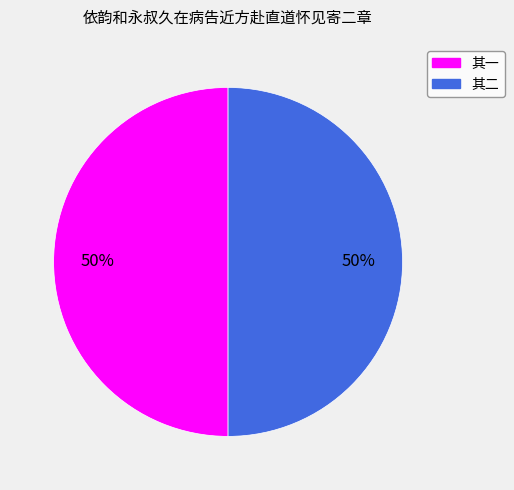

To the nearest percent, what is the average slice percentage?

50%